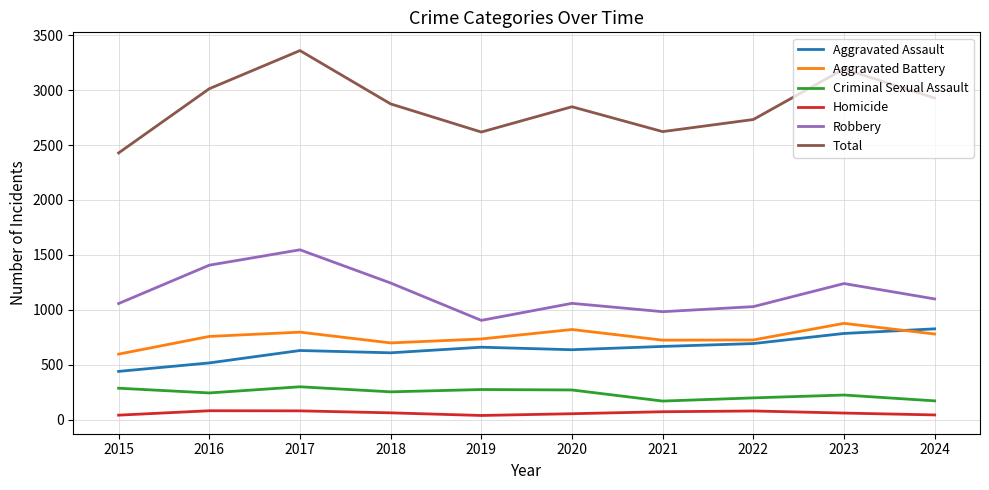

The value of Robbery at 2023 is 1240. True or false?

True